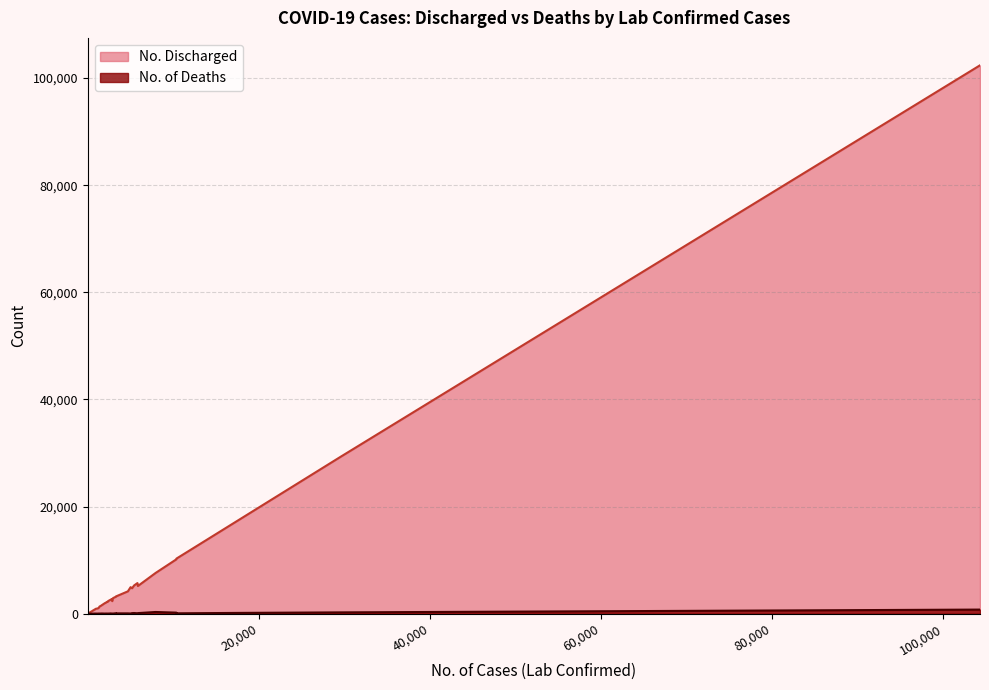

How many data points in No. of Deaths are less than 38?

18